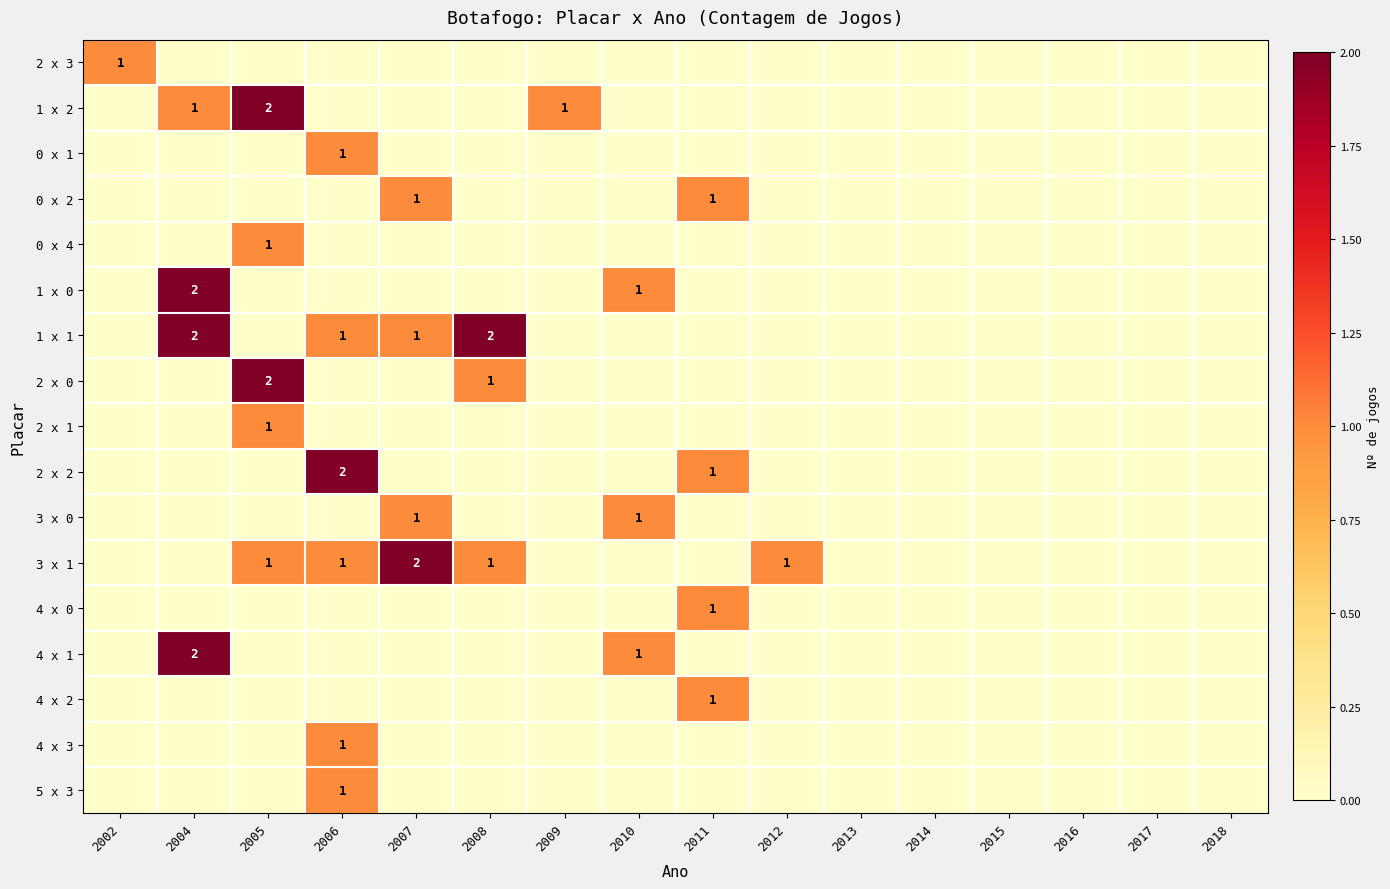

At which category is the sum across all series the highest?

2004